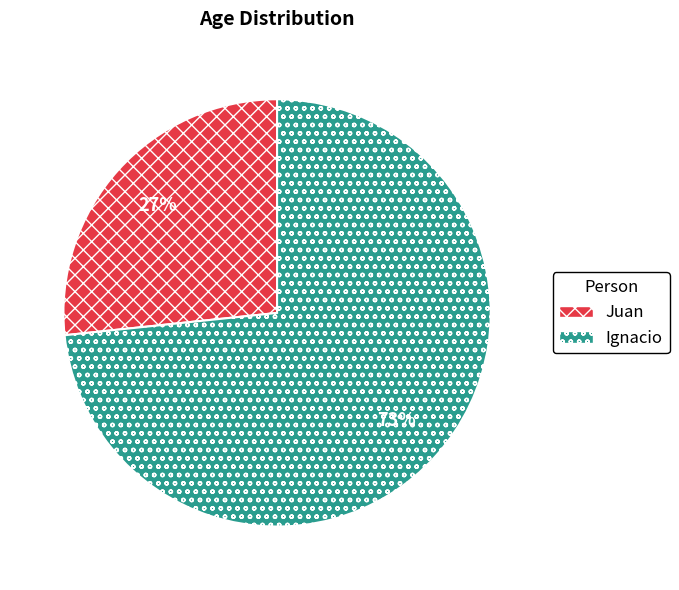

Count the number of slices in the pie.

2